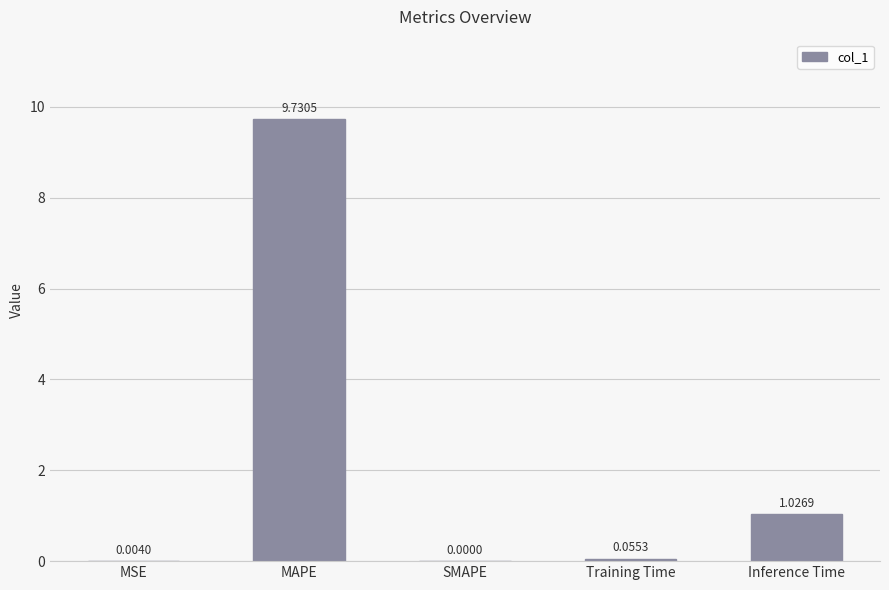

At which category does the chart reach its peak across all series?

MAPE